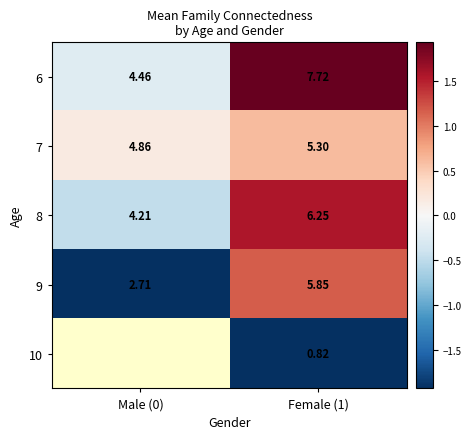

Count the number of categories in the chart.

2